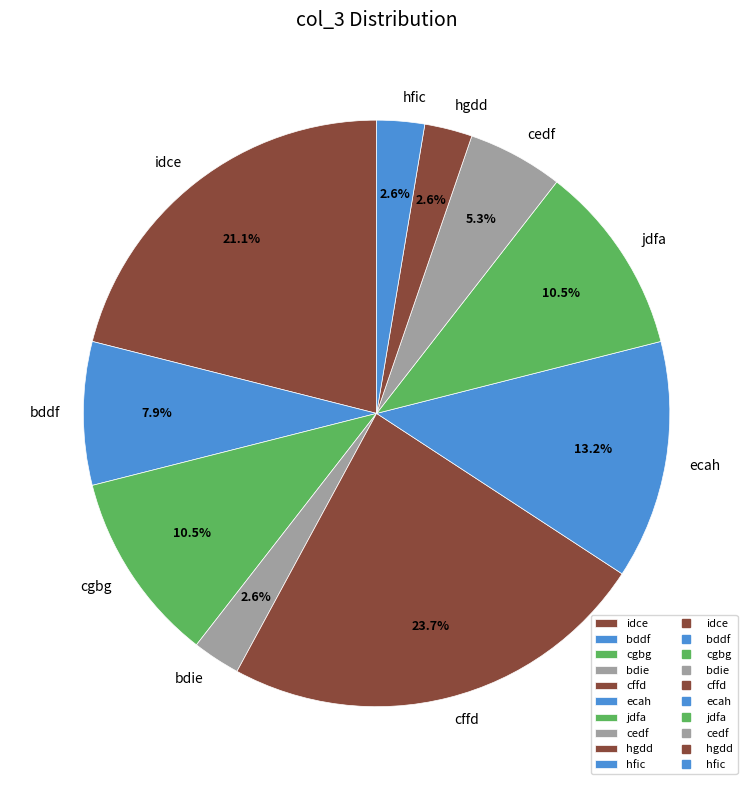

Count the number of slices in the pie.

10